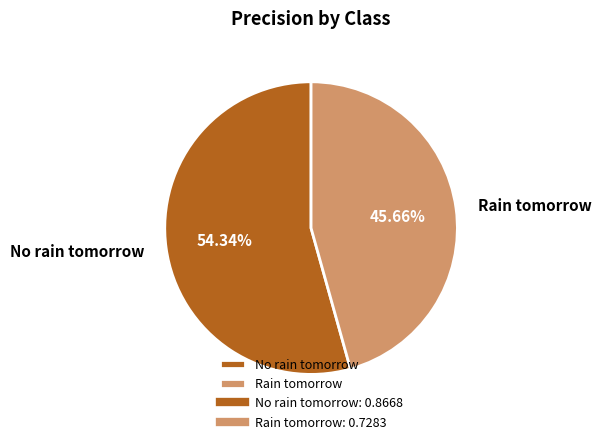

What percentage do No rain tomorrow and Rain tomorrow together represent?

100.0%